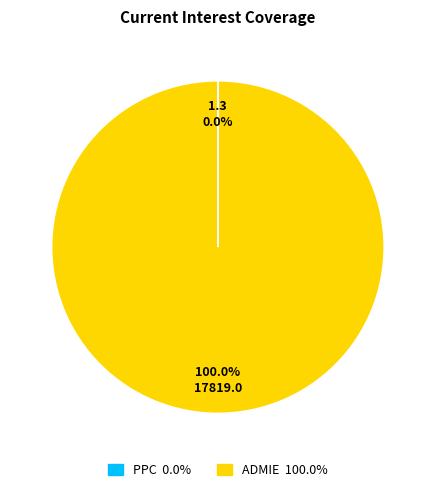

Is there any slice that represents more than half of the pie?

Yes